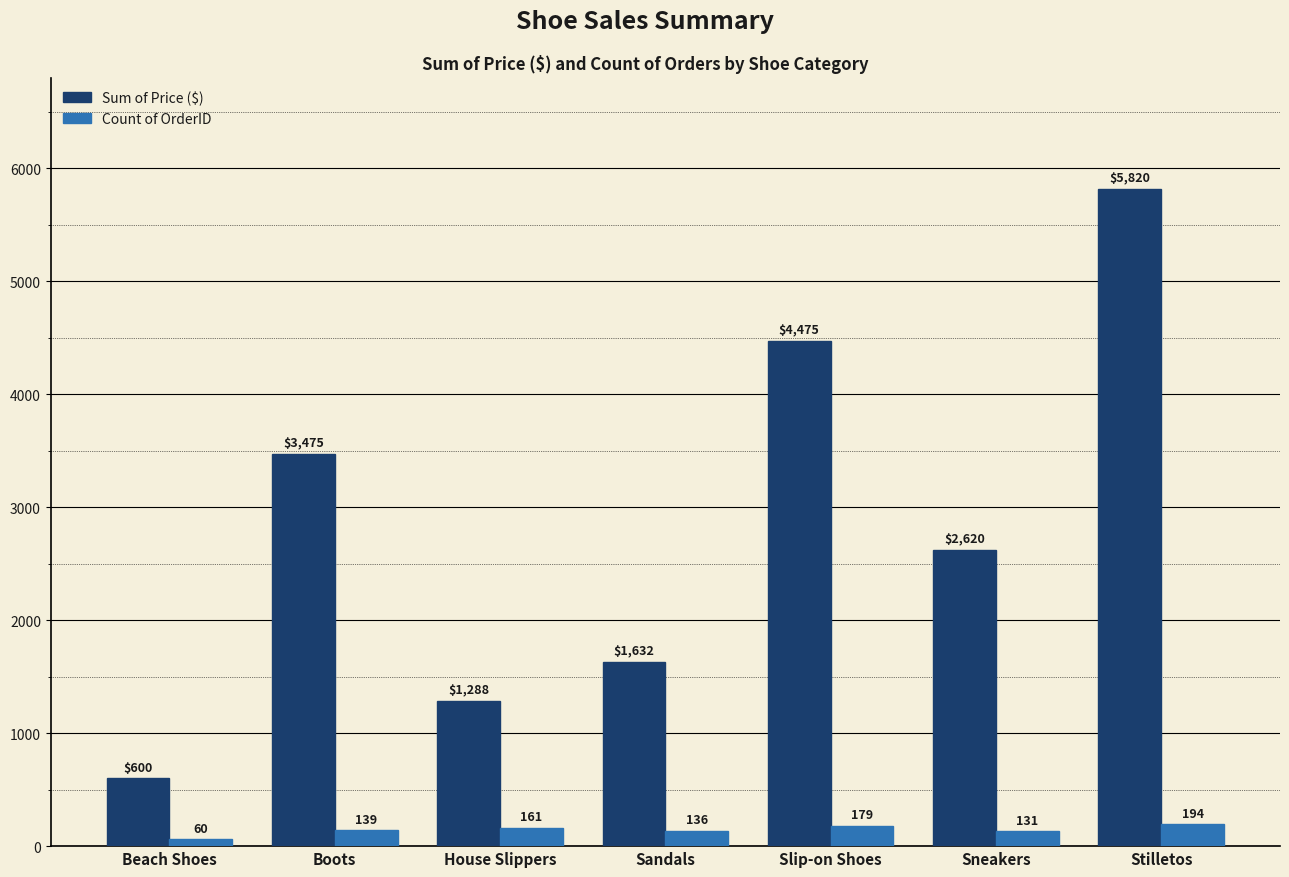

What is the minimum value for Sum of Price ($)?

600